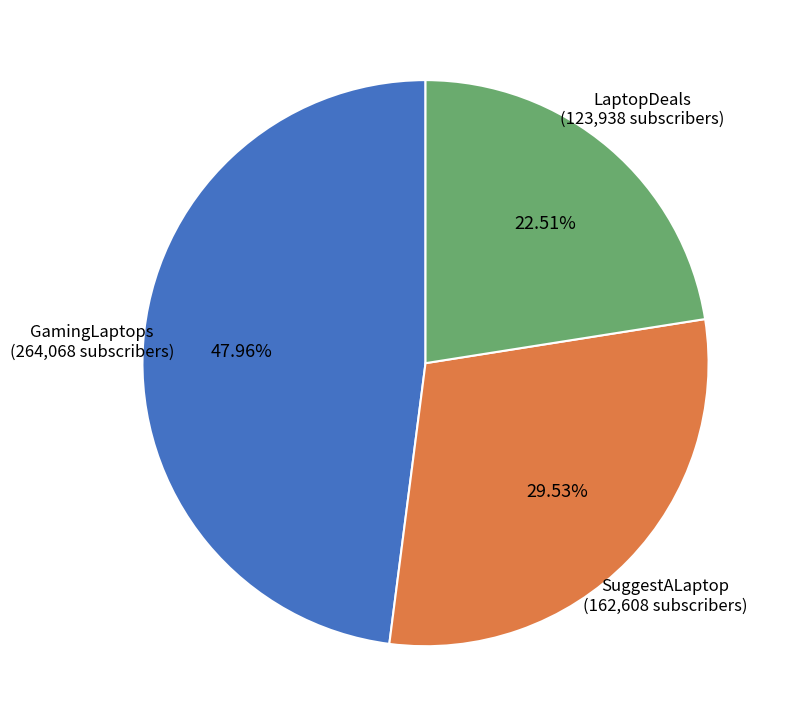

To the nearest percent, what is the difference between the GamingLaptops and LaptopDeals slice percentages?

25%